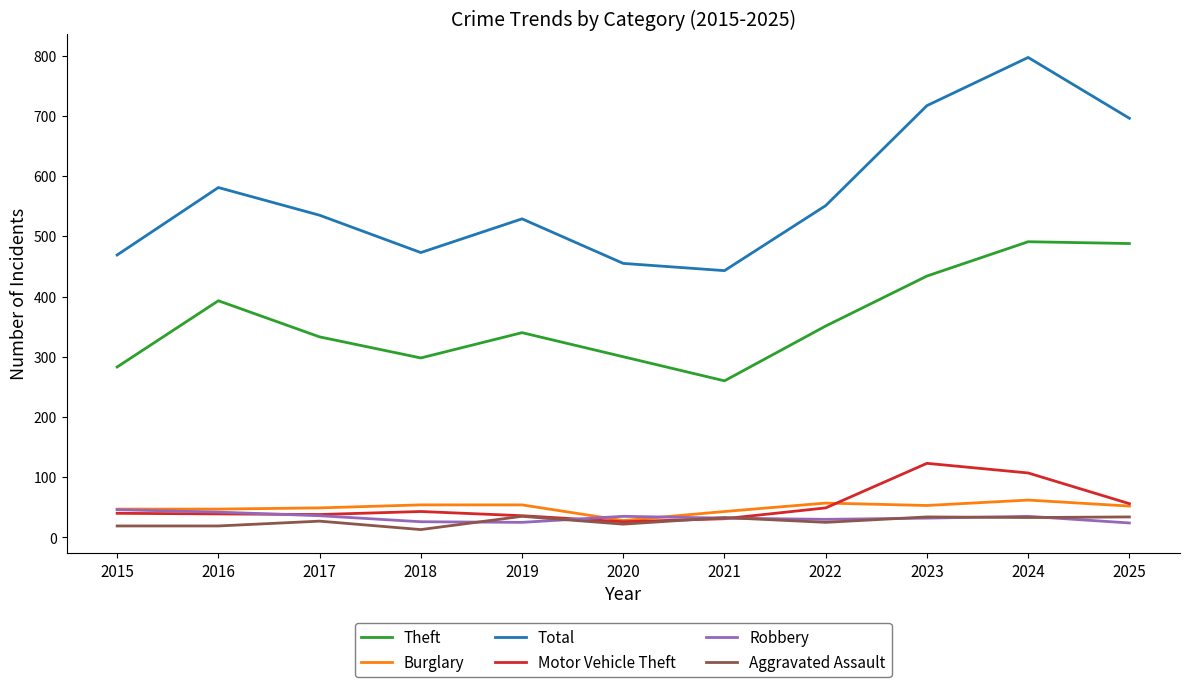

What is the total value across all series at 2022?

1063